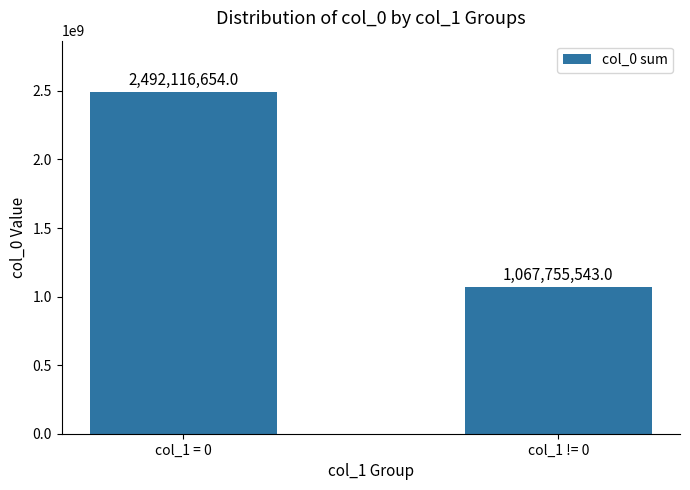

What is the difference between the values at col_1 != 0 and col_1 = 0?

1424361111